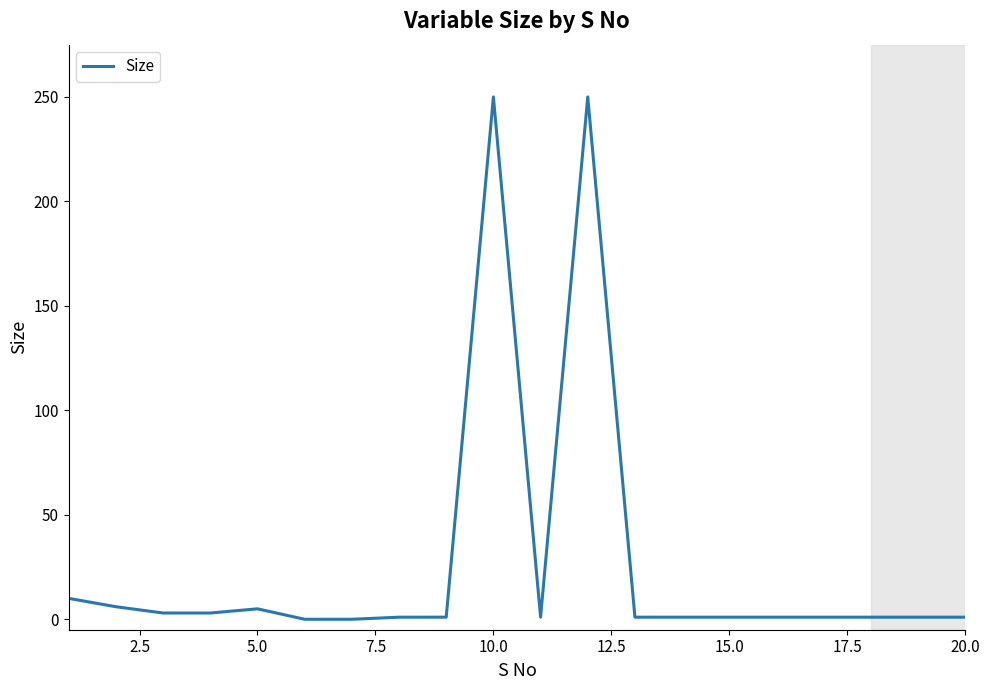

How many lines are shown in the chart?

1